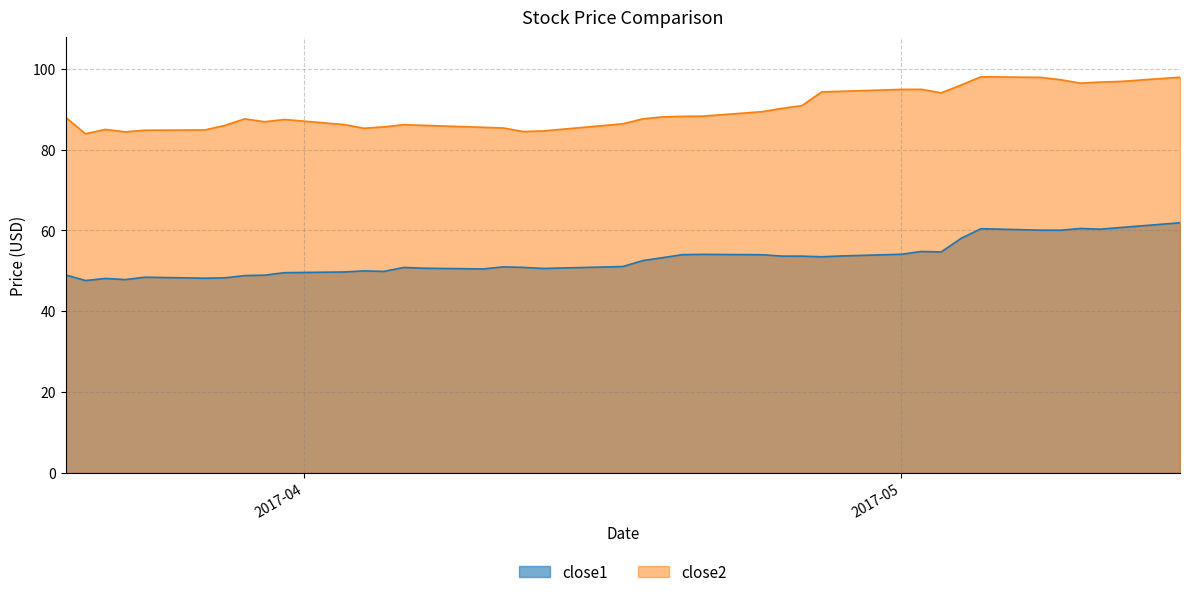

True or false: close1 and close2 intersect in this chart.

False